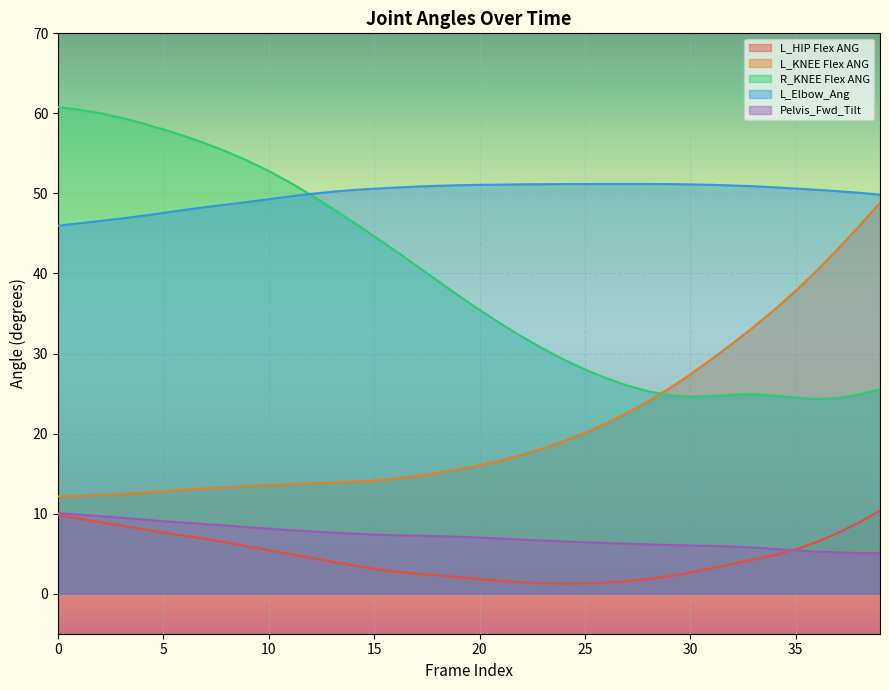

Reading right to left, what are all the values shown in this chart?

L_HIP Flex ANG: 39=10.4	38=8.9	37=7.6	36=6.5	35=5.6	34=4.8	33=4.3	32=3.7	31=3.2	30=2.6	29=2.2	28=1.8	27=1.6	26=1.4	25=1.3	24=1.3	23=1.3	22=1.4	21=1.6	20=1.8	19=2.1	18=2.3	17=2.5	16=2.8	15=3.1	14=3.5	13=4.0	12=4.5	11=5.0	10=5.4	9=5.9	8=6.4	7=6.8	6=7.2	5=7.6	4=8.1	3=8.5	2=8.9	1=9.4	0=9.8
L_KNEE Flex ANG: 39=48.8	38=45.9	37=43.1	36=40.4	35=37.8	34=35.5	33=33.3	32=31.3	31=29.3	30=27.4	29=25.6	28=24.0	27=22.6	26=21.3	25=20.1	24=19.1	23=18.1	22=17.3	21=16.6	20=16.0	19=15.5	18=15.1	17=14.7	16=14.3	15=14.1	14=14.0	13=13.9	12=13.8	11=13.7	10=13.6	9=13.4	8=13.3	7=13.1	6=13.0	5=12.8	4=12.6	3=12.5	2=12.3	1=12.2	0=12.1
R_KNEE Flex ANG: 39=25.5	38=24.9	37=24.4	36=24.3	35=24.5	34=24.8	33=24.9	32=24.8	31=24.7	30=24.6	29=24.8	28=25.3	27=26.0	26=26.9	25=28.0	24=29.2	23=30.6	22=32.1	21=33.7	20=35.5	19=37.2	18=39.1	17=41.0	16=42.9	15=44.7	14=46.4	13=48.1	12=49.8	11=51.4	10=52.8	9=54.1	8=55.2	7=56.2	6=57.2	5=58.0	4=58.8	3=59.5	2=60.0	1=60.5	0=60.8
L_Elbow_Ang: 39=49.9	38=50.1	37=50.3	36=50.5	35=50.6	34=50.8	33=50.9	32=51.0	31=51.1	30=51.1	29=51.2	28=51.2	27=51.2	26=51.2	25=51.2	24=51.2	23=51.1	22=51.1	21=51.1	20=51.1	19=51.0	18=51.0	17=50.9	16=50.7	15=50.6	14=50.4	13=50.2	12=49.9	11=49.6	10=49.3	9=48.9	8=48.6	7=48.3	6=47.9	5=47.6	4=47.2	3=46.9	2=46.6	1=46.3	0=46.0
Pelvis_Fwd_Tilt: 39=5.1	38=5.1	37=5.2	36=5.3	35=5.4	34=5.6	33=5.8	32=5.9	31=6.0	30=6.0	29=6.1	28=6.2	27=6.2	26=6.3	25=6.4	24=6.5	23=6.6	22=6.8	21=6.9	20=7.0	19=7.1	18=7.2	17=7.2	16=7.3	15=7.4	14=7.5	13=7.6	12=7.8	11=7.9	10=8.1	9=8.3	8=8.5	7=8.7	6=8.9	5=9.1	4=9.3	3=9.5	2=9.7	1=9.9	0=10.1